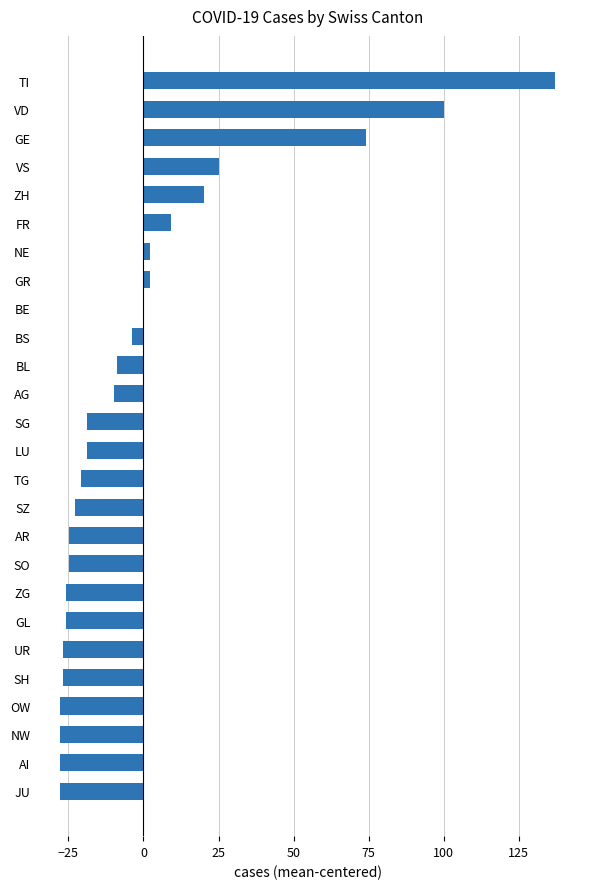

What is the greatest value displayed?

137.2